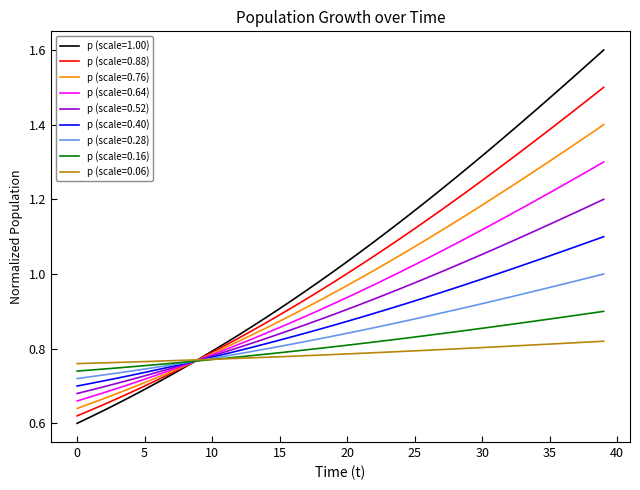

Which series has the largest range (max minus min)?

p (scale=1.00)